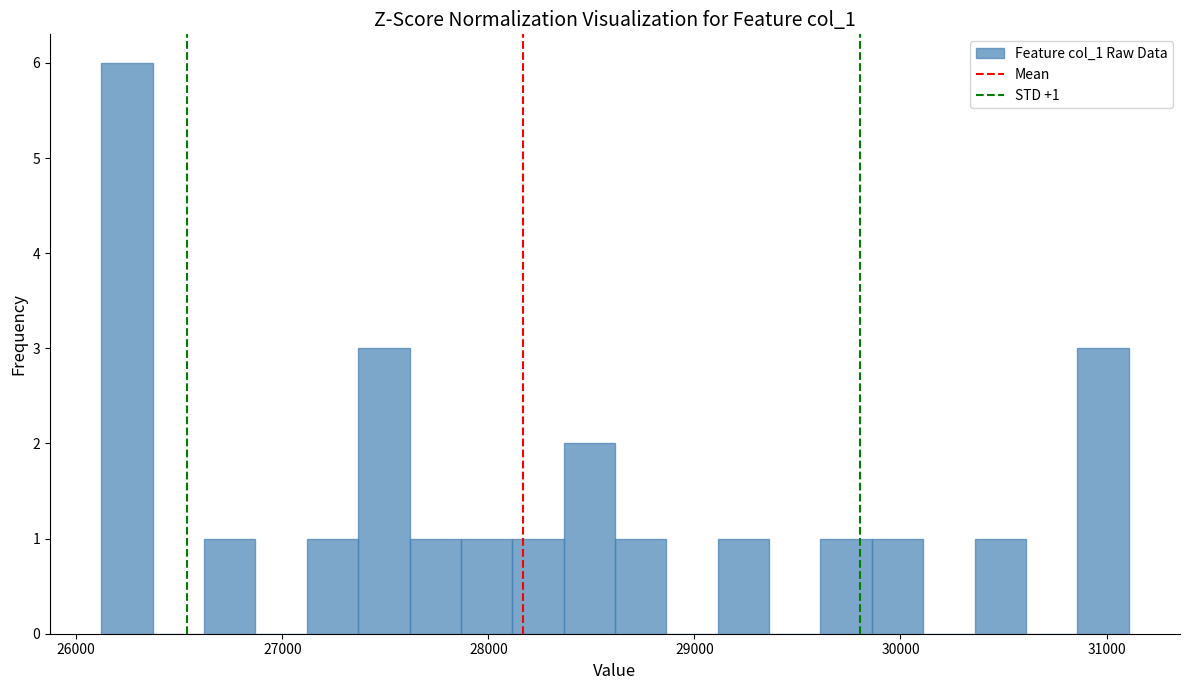

Around what value on the x-axis is the tallest bar? Give the approximate position of its centre, as read against the axis.

26200